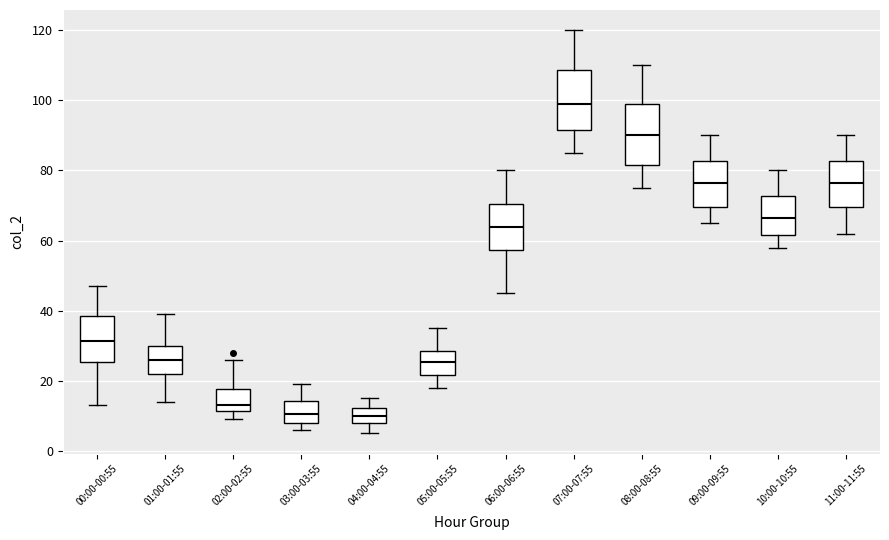

Reading left to right, transcribe this box plot: for each box, give where its median line is, the range the box spans, and where its two whiskers end, as read against the y-axis. The values are not printed on the chart, so give them approximately, as read against the axis.

00:00-00:55: median 32, box 26 to 38, whiskers 14 to 48
01:00-01:55: median 26, box 22 to 30, whiskers 14 to 40
02:00-02:55: median 14, box 12 to 18, whiskers 10 to 26
03:00-03:55: median 10, box 8 to 14, whiskers 6 to 20
04:00-04:55: median 10, box 8 to 12, whiskers 6 to 16
05:00-05:55: median 26, box 22 to 28, whiskers 18 to 36
06:00-06:55: median 64, box 58 to 70, whiskers 46 to 80
07:00-07:55: median 100, box 92 to 108, whiskers 86 to 120
08:00-08:55: median 90, box 82 to 100, whiskers 76 to 110
09:00-09:55: median 76, box 70 to 82, whiskers 66 to 90
10:00-10:55: median 66, box 62 to 72, whiskers 58 to 80
11:00-11:55: median 76, box 70 to 82, whiskers 62 to 90